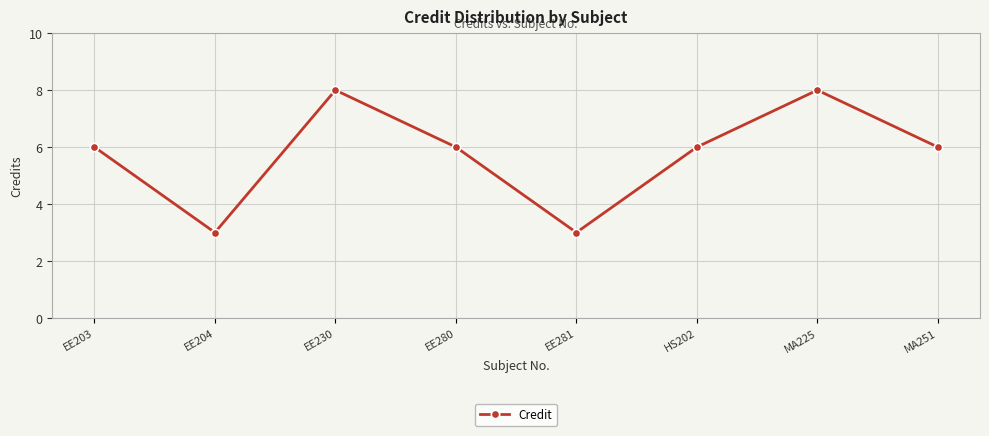

What is the average value?

6